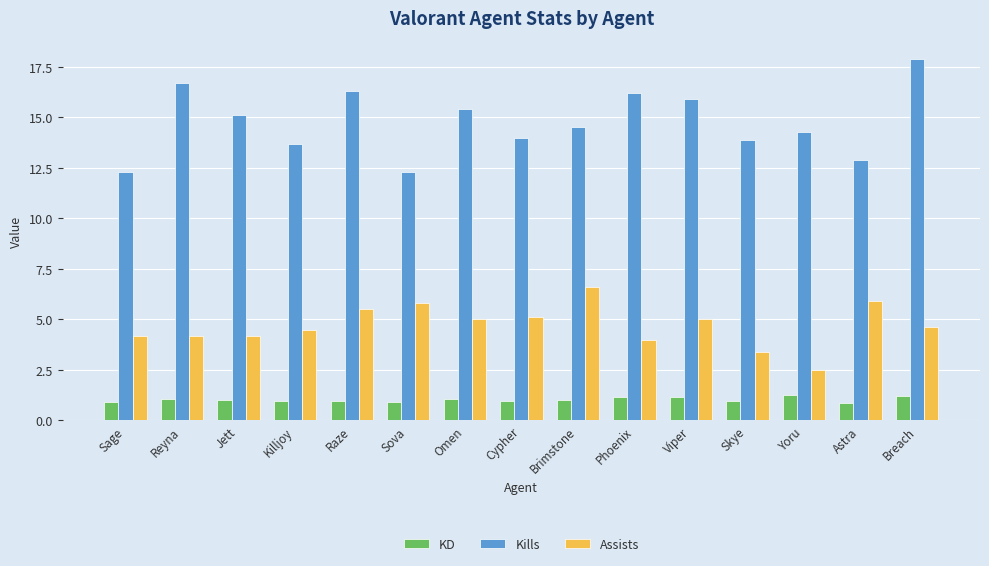

What is the minimum value shown in the chart?

0.8